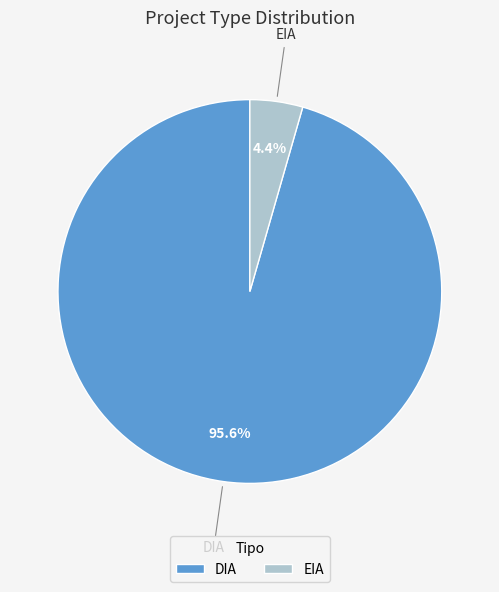

Rank the categories by value from highest to lowest.

DIA, EIA